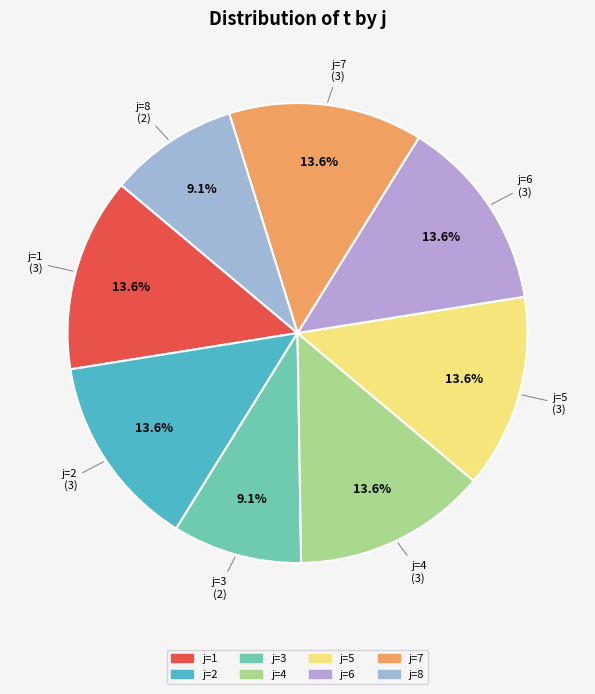

How many slices are in this pie chart?

8